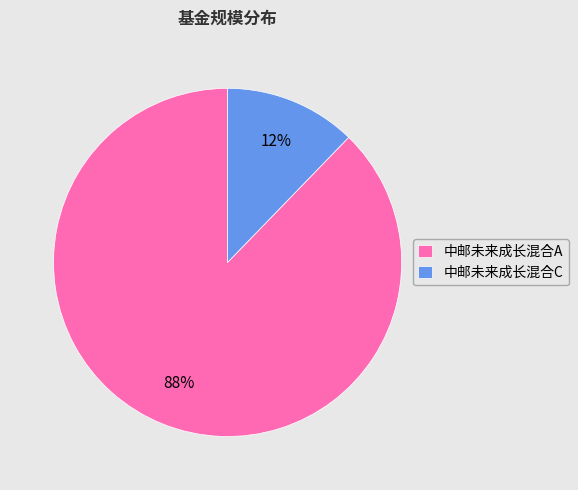

What is the largest slice in the pie chart?

中邮未来成长混合A